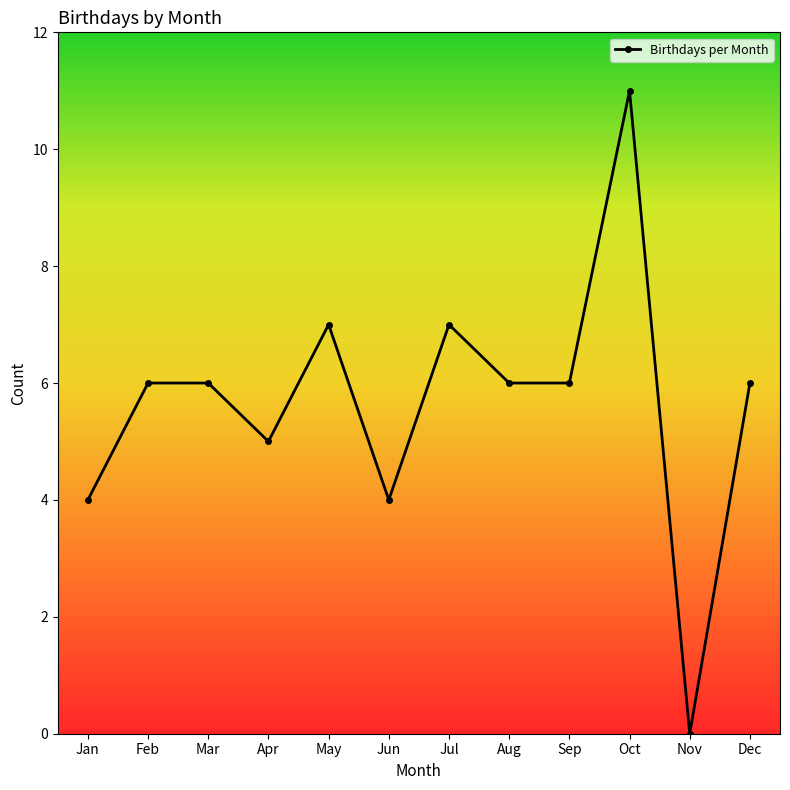

At which category does the data reach its first local valley?

Apr